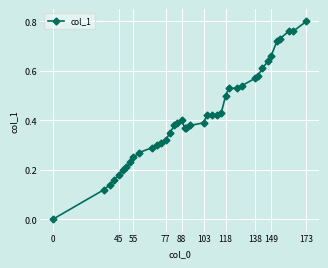

Count the number of values greater than 0.

39